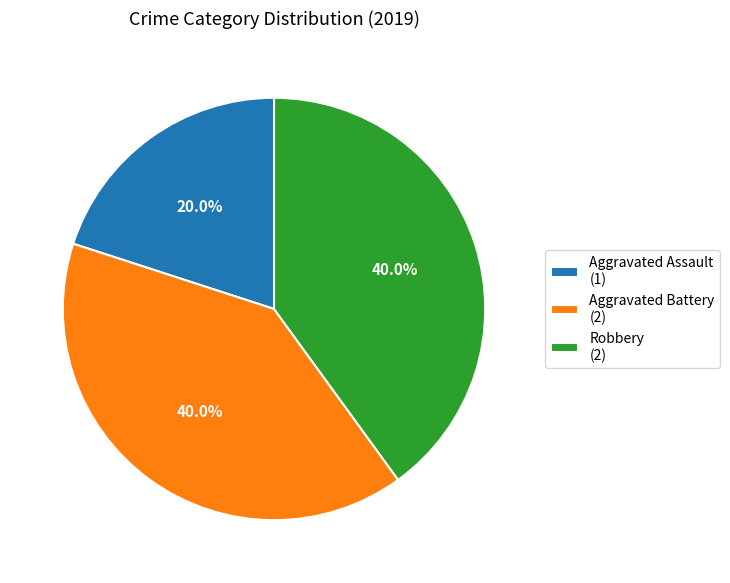

Does any single category account for the majority?

No